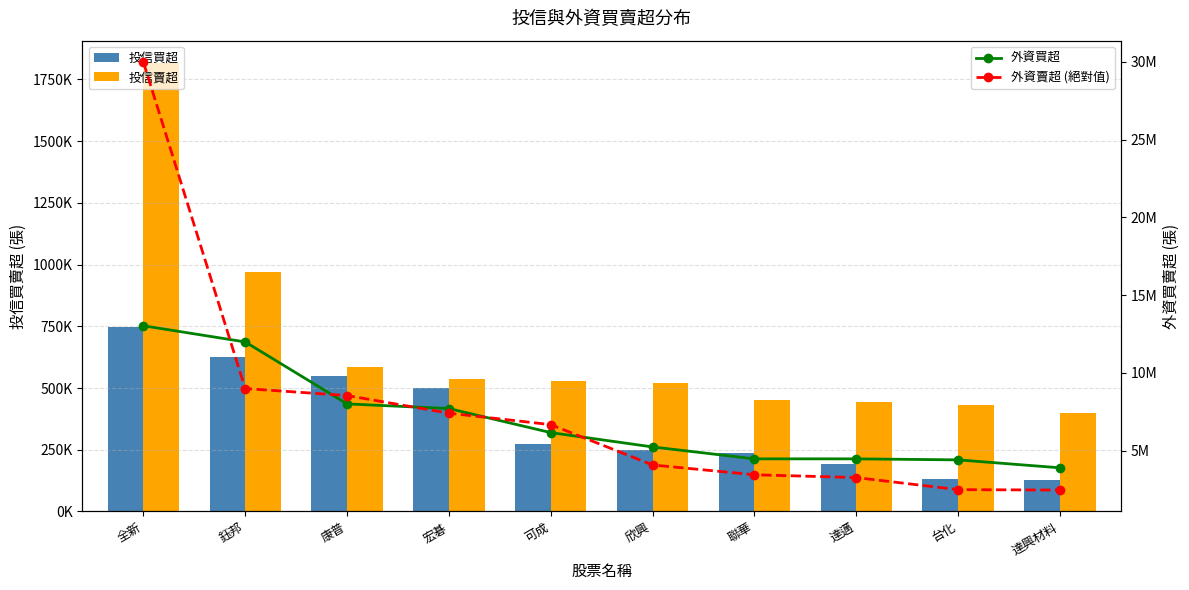

What is the difference between the maximum and second lowest values in the 投信買超 series?

616000